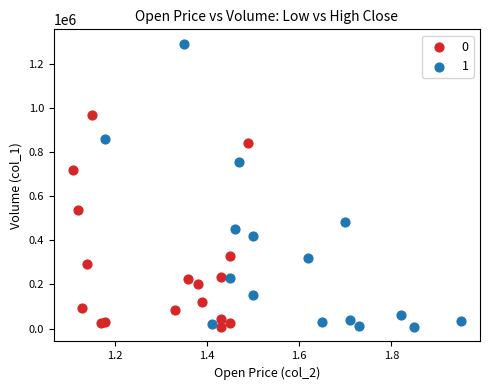

What are all the series names shown in the legend?

0, 1